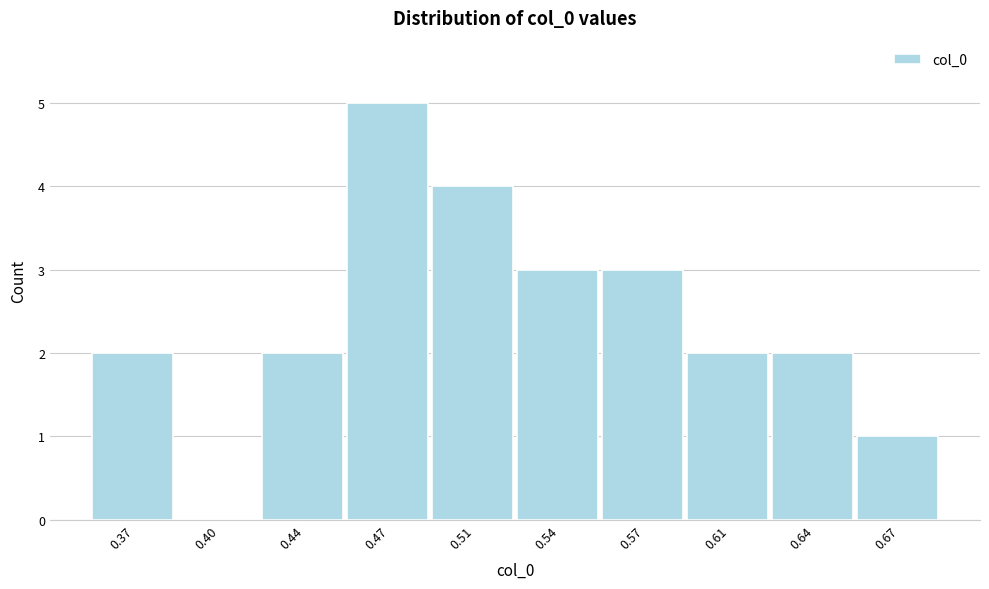

Reading right to left, extract all data points from this chart.

0.67=1	0.64=2	0.61=2	0.57=3	0.54=3	0.51=4	0.47=5	0.44=2	0.40=0	0.37=2